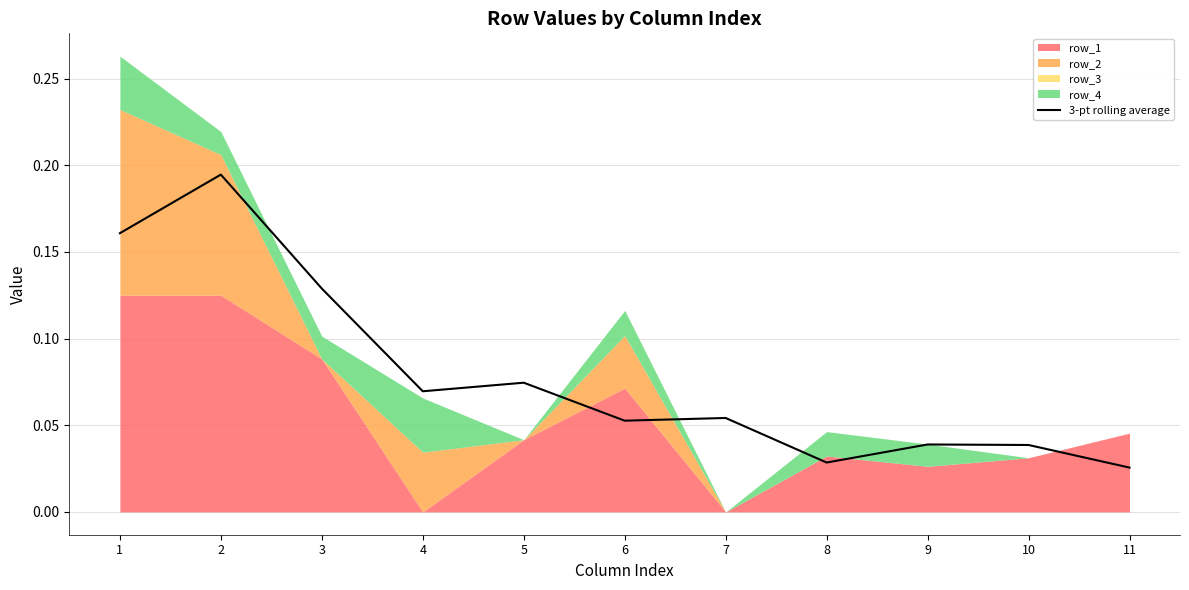

Which category has the lowest value across all series?

11